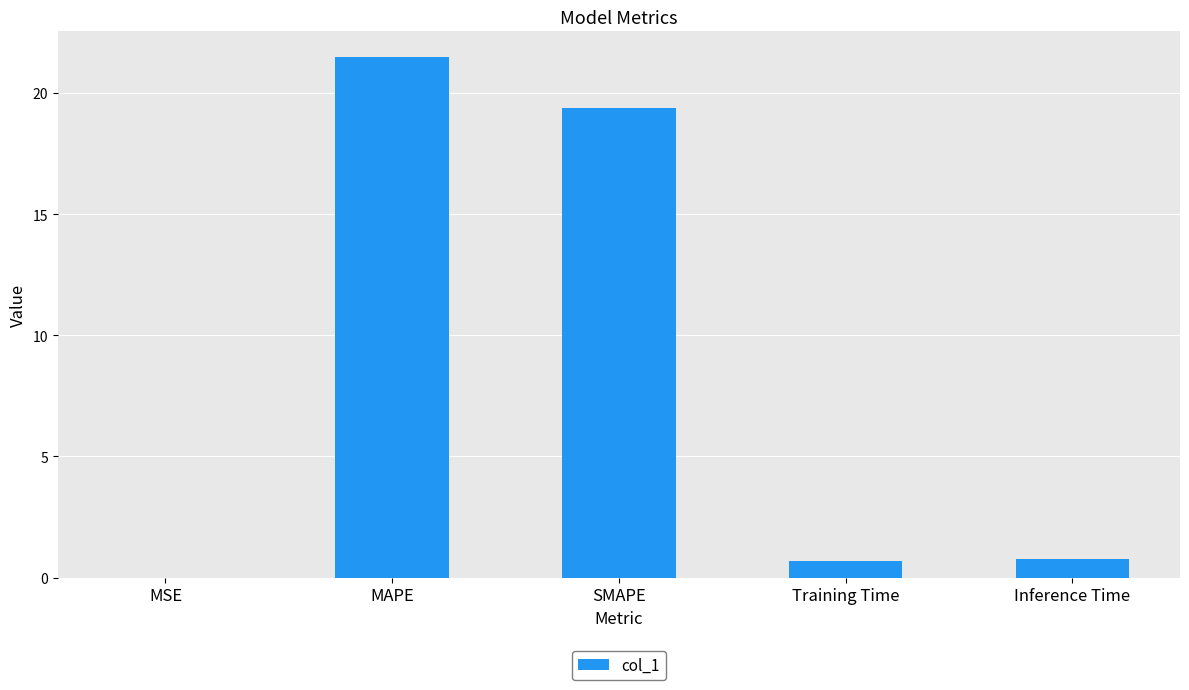

What value does the data have at Inference Time?

0.8